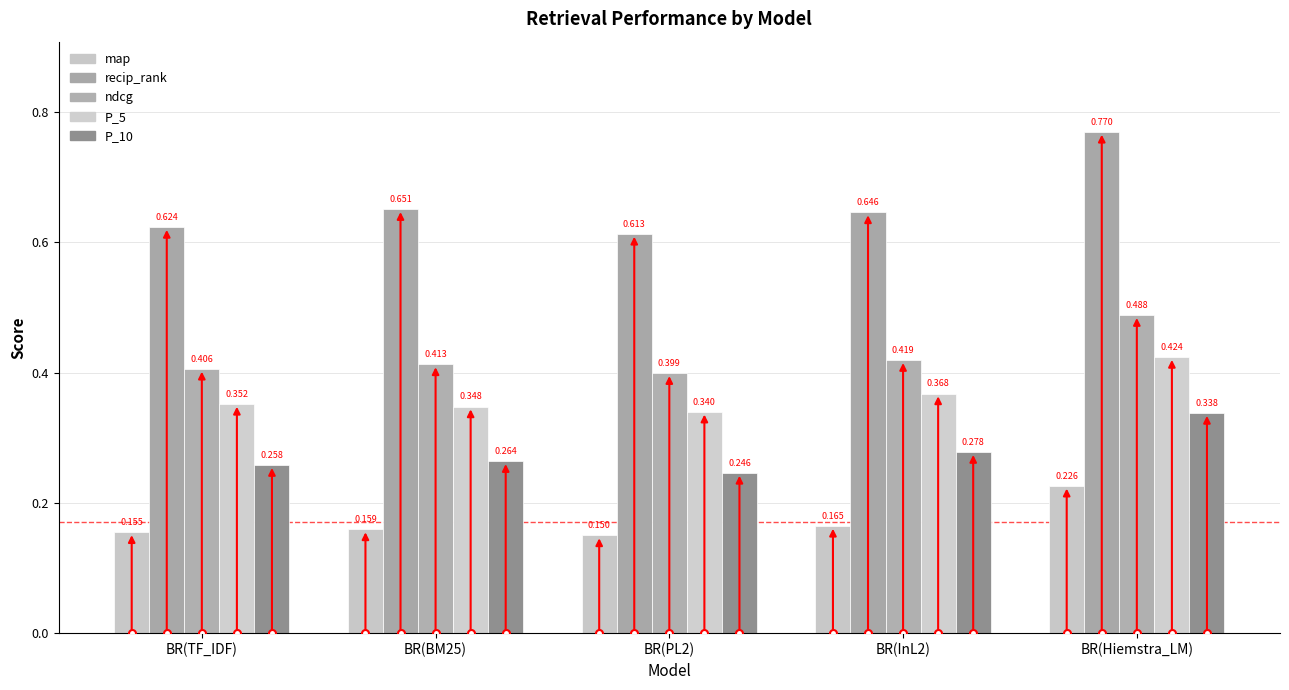

What is the label of the 1st bar from the left?

BR(TF_IDF)